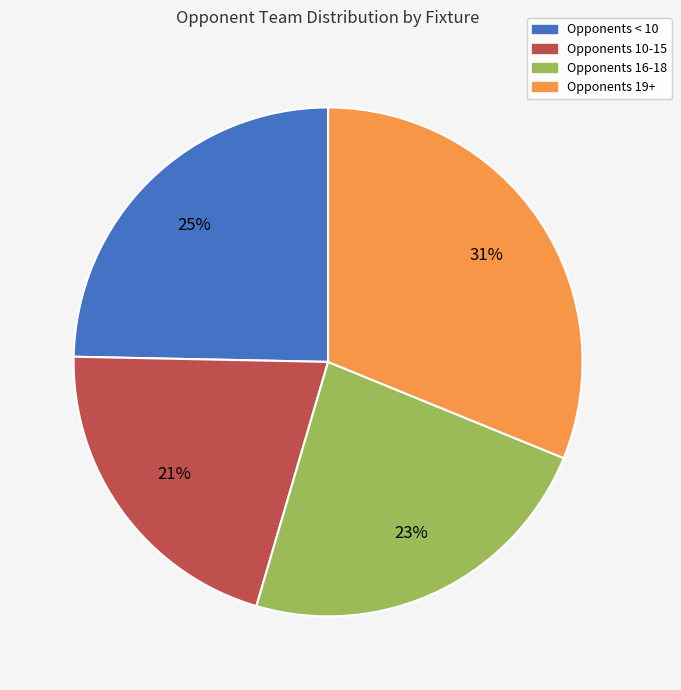

Does any single category account for the majority?

No